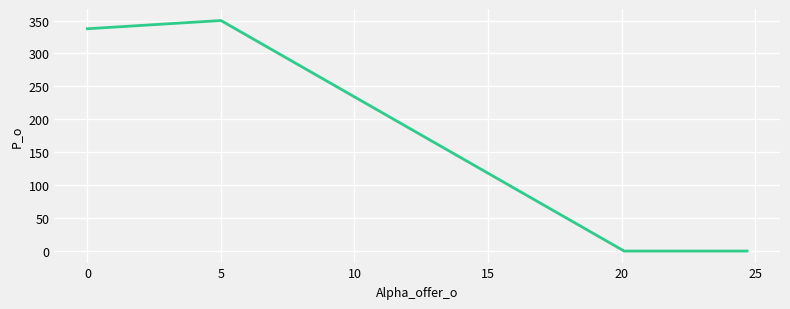

How many values are below 337?

2